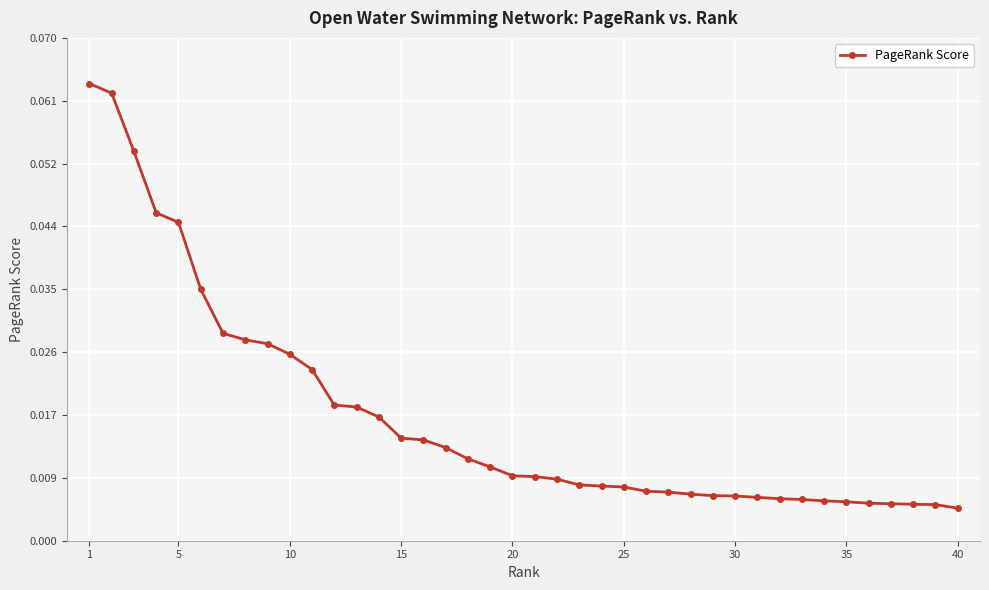

What is the sum of all values?

0.7